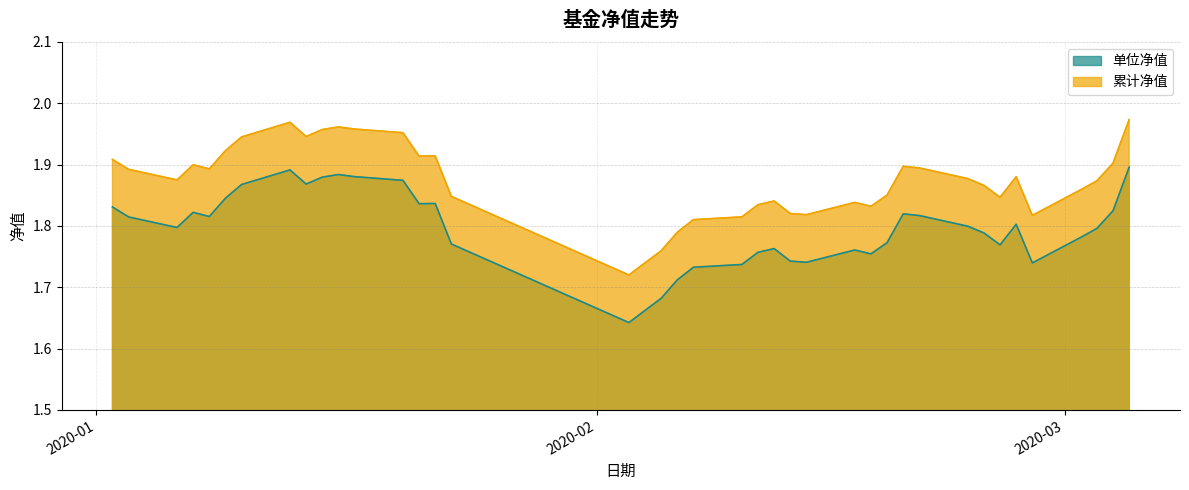

True or false: 单位净值 and 累计净值 intersect in this chart.

False